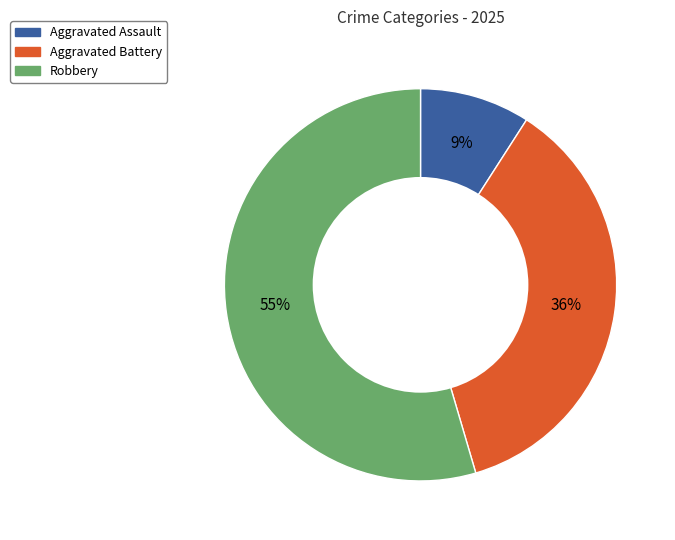

Count the number of slices in the pie.

3